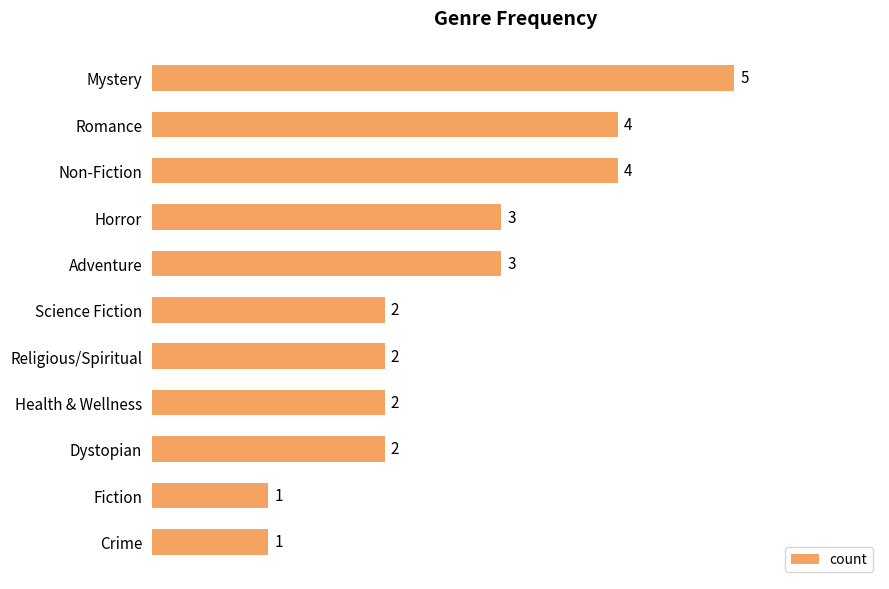

Does the chart contain stacked bars?

No